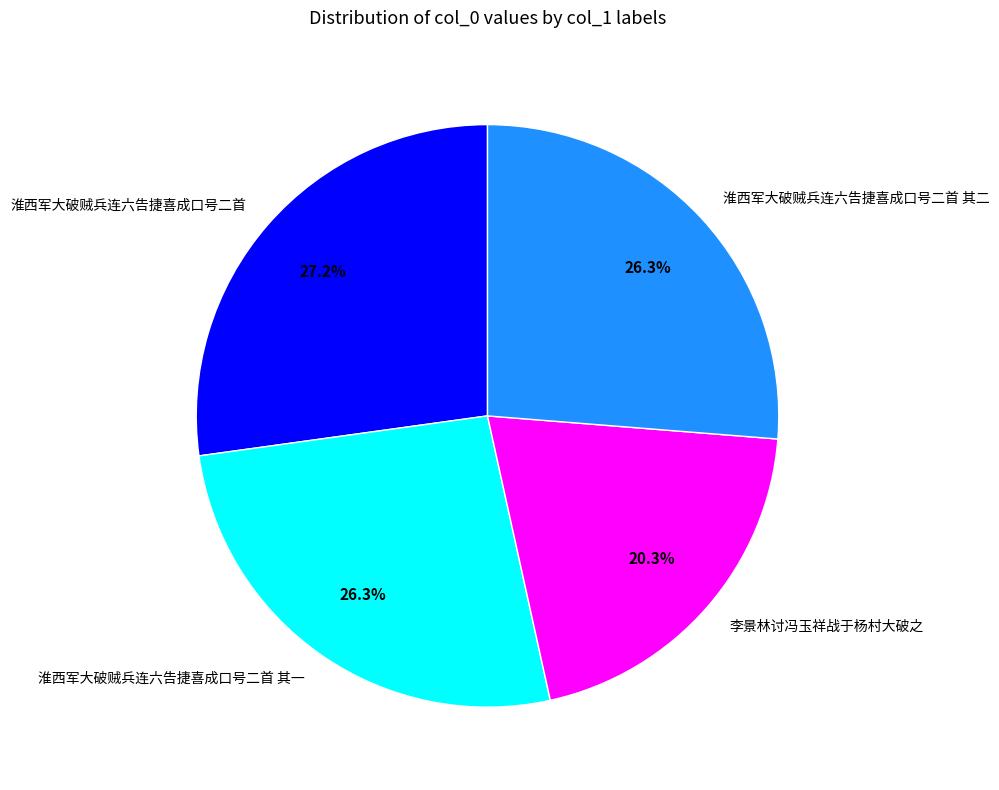

Is there a majority slice in this chart?

No